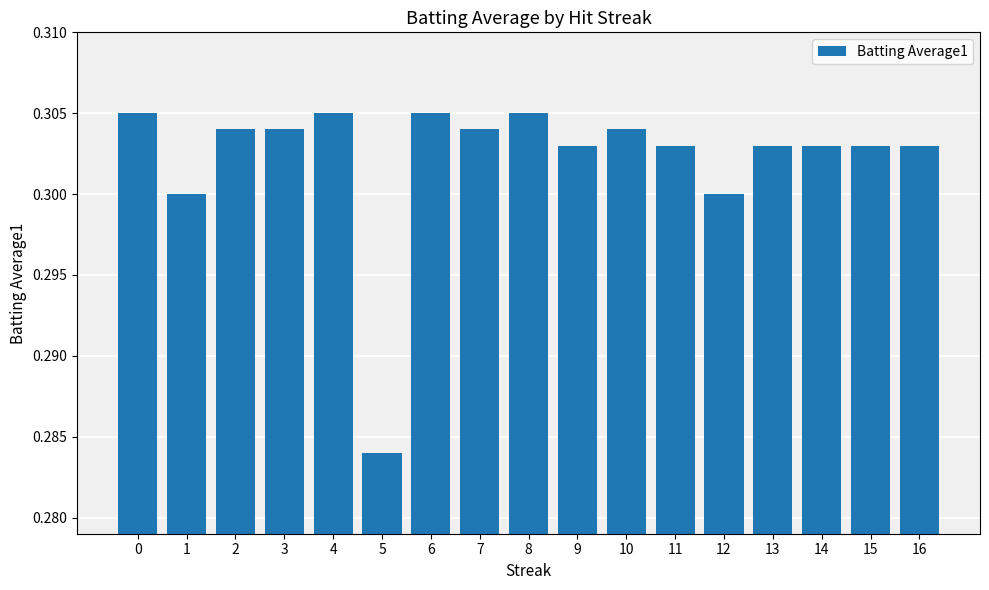

How many values are between 0 and 1?

17